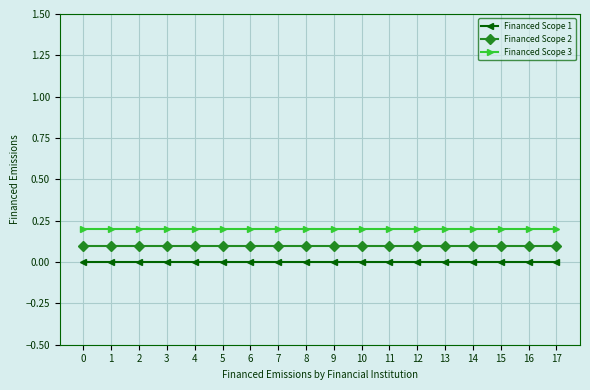

True or false: Financed Scope 1 and Financed Scope 2 cross at least once.

False